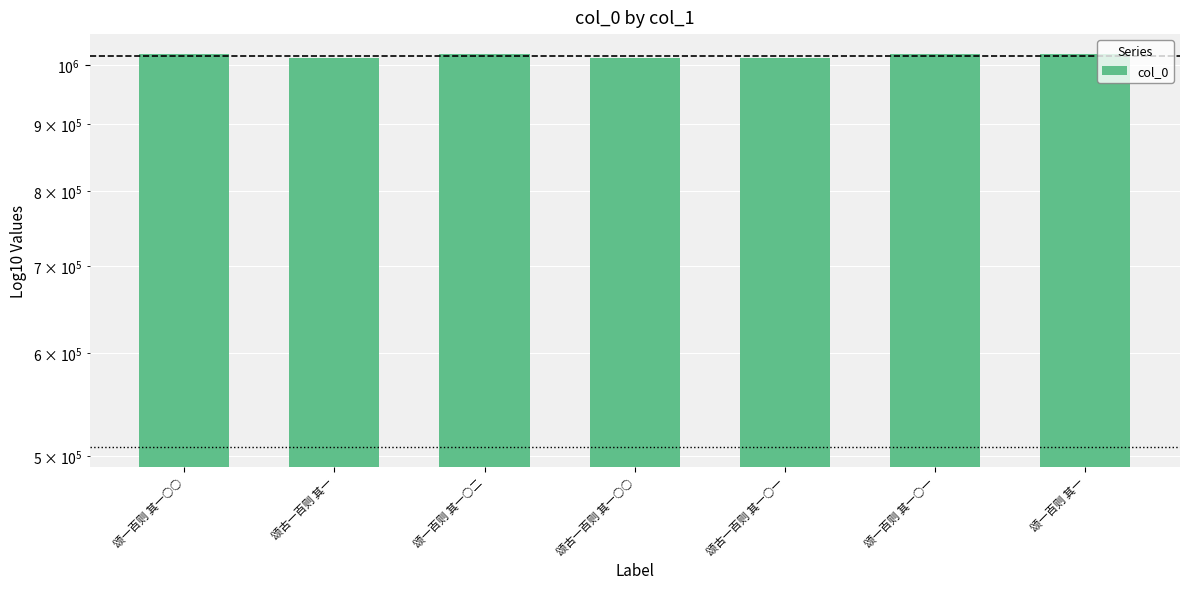

Is it true that the value at 颂古一百则 其一○一 is 1012650?

True